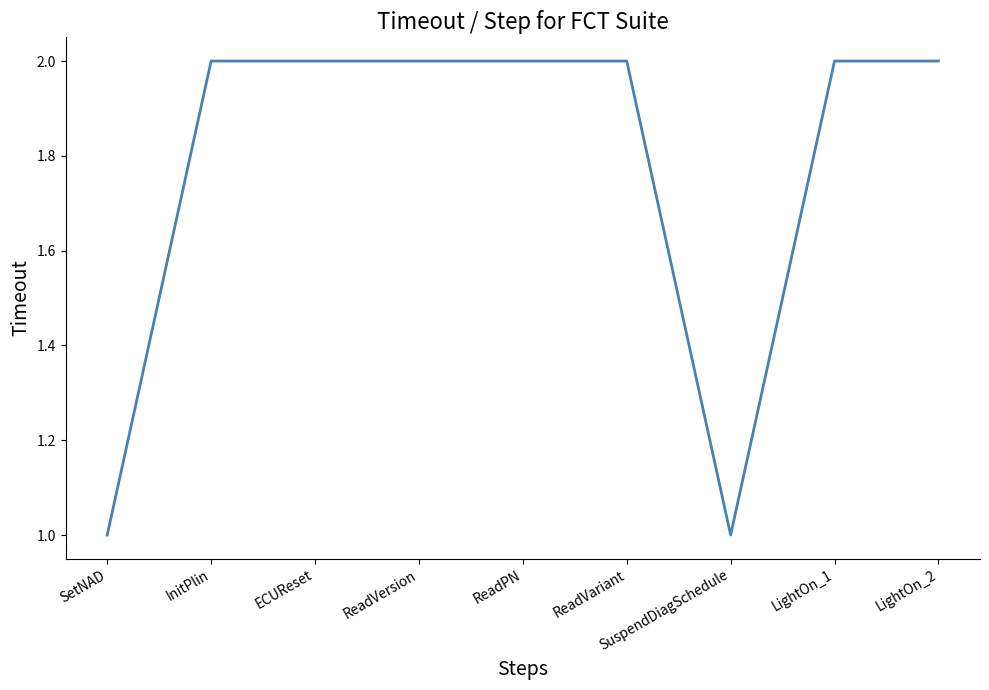

What position from the left is SetNAD?

1